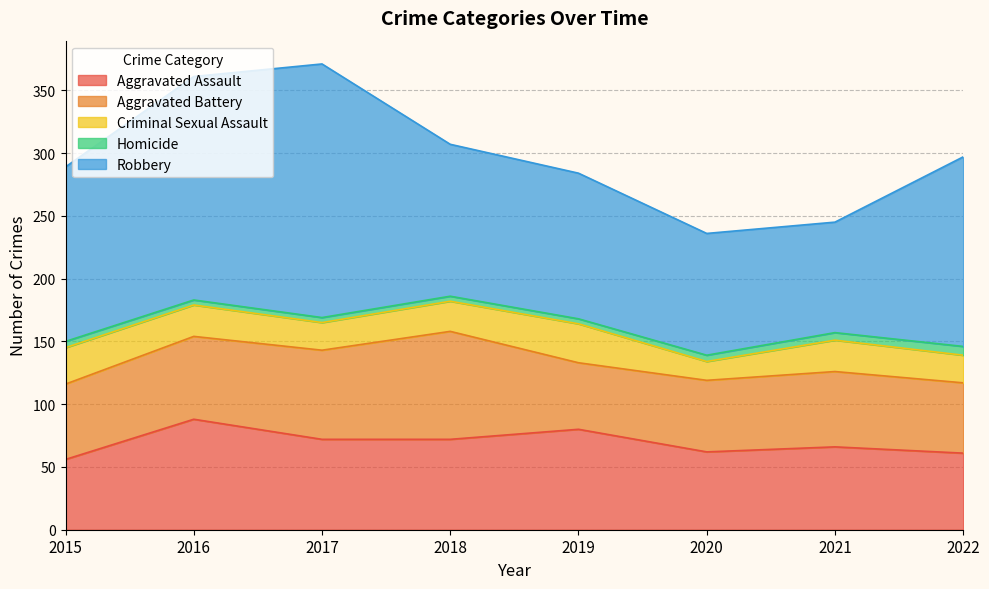

True or false: Homicide has more than 2 interior local peaks.

False